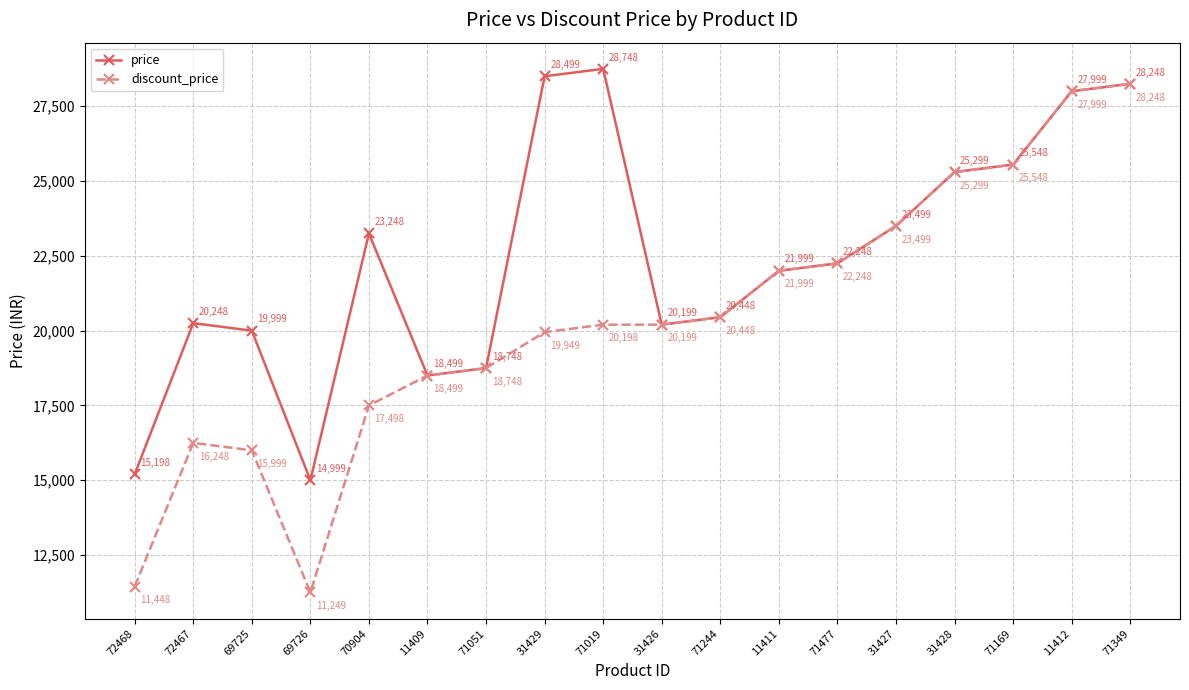

What is the lowest value of the price series?

14999